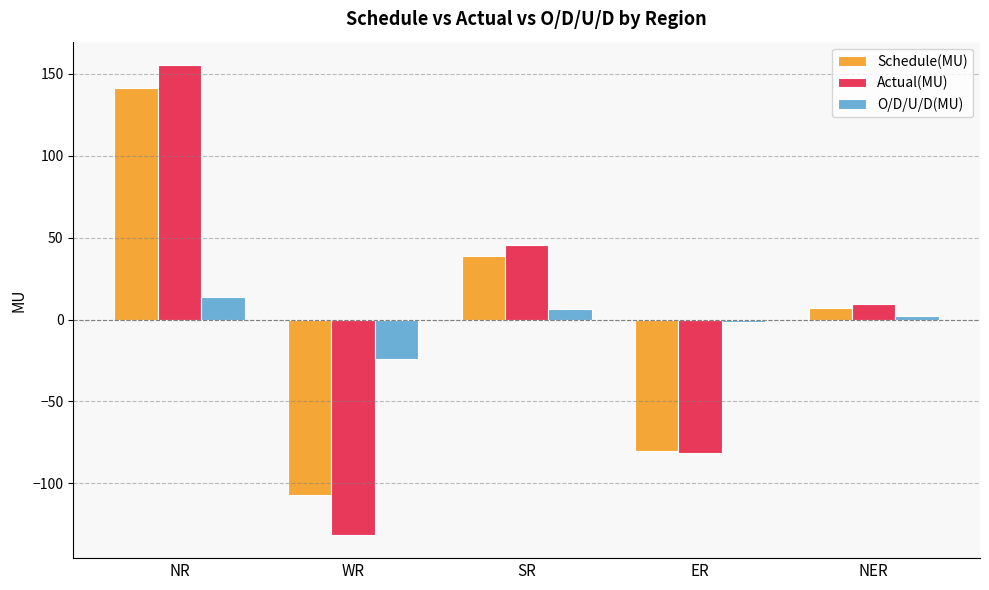

Rank the series by their maximum value, from highest to lowest.

Actual(MU), Schedule(MU), O/D/U/D(MU)